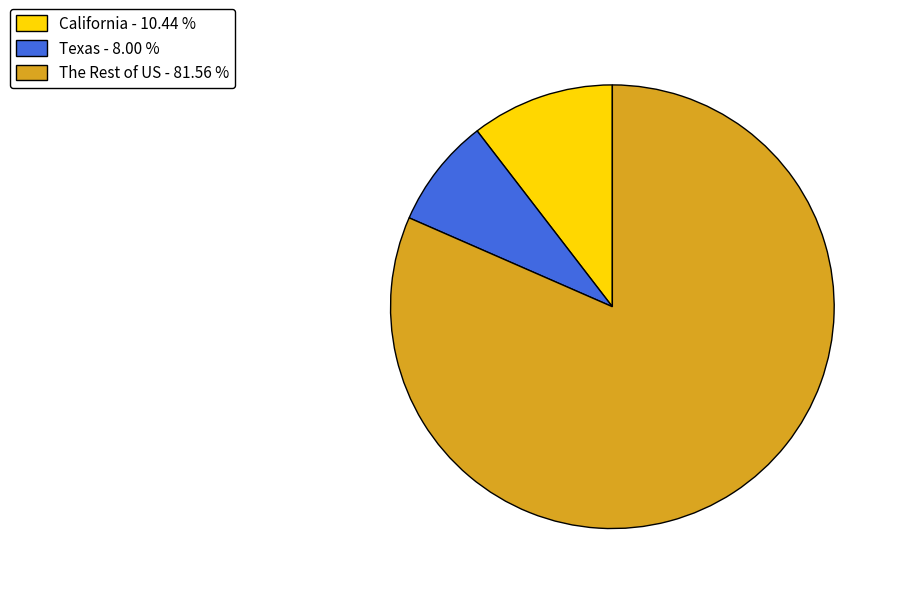

True or false: California accounts for 10% of the total.

True